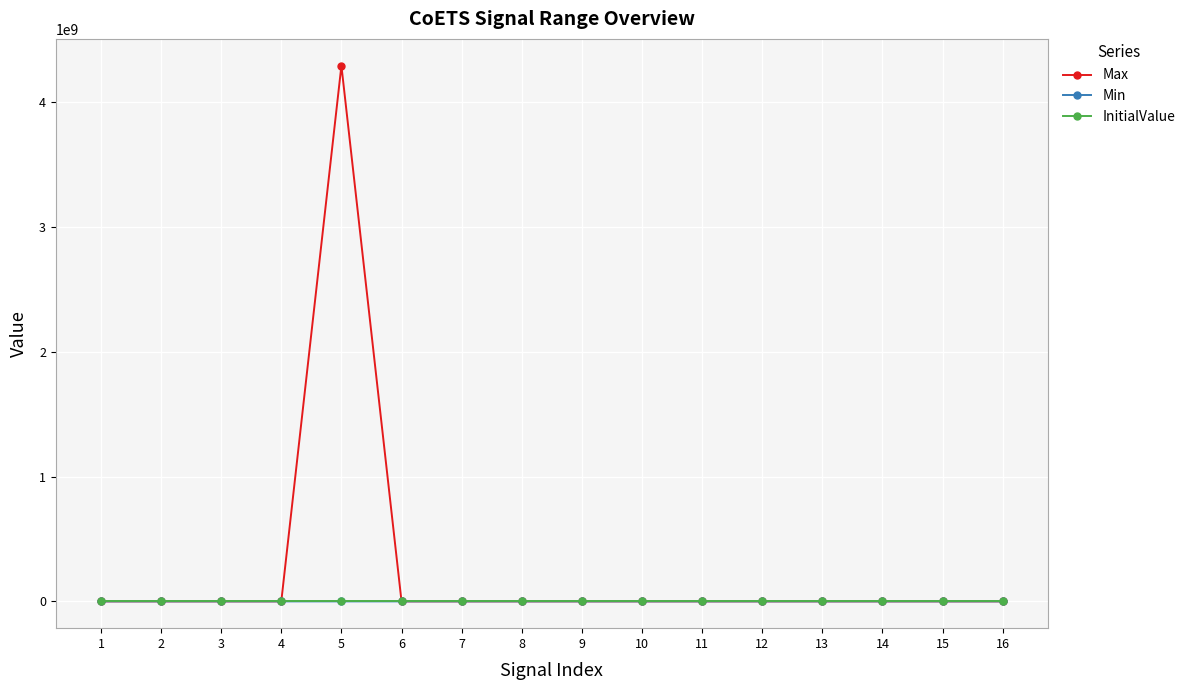

The value of InitialValue at 12 is 0.0. True or false?

True